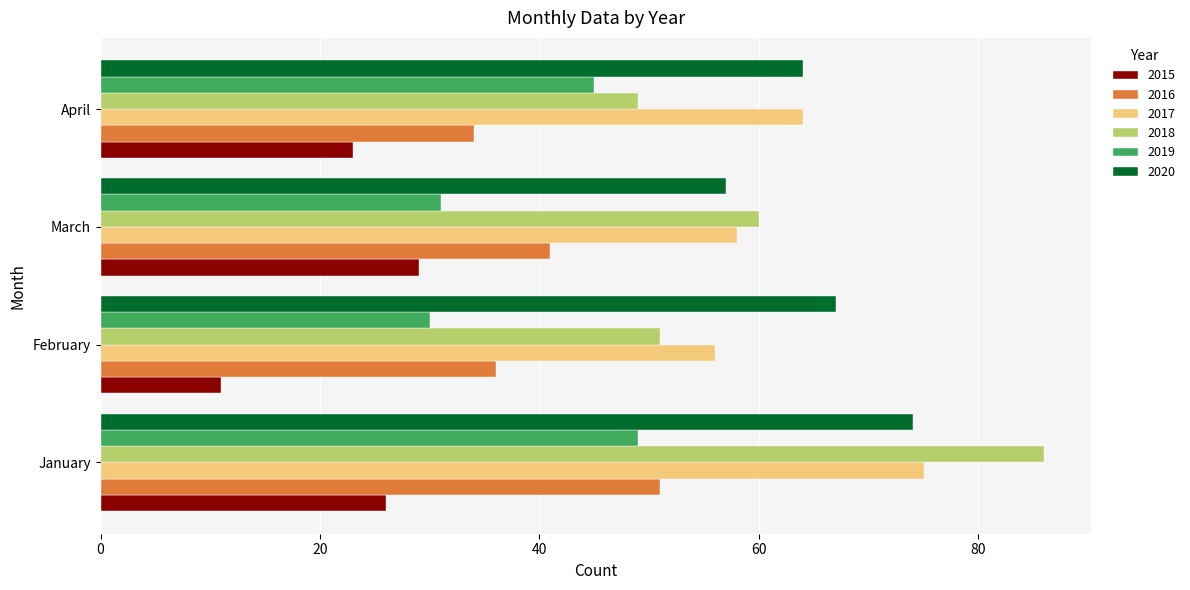

Which series changed the most between March and April?

2019